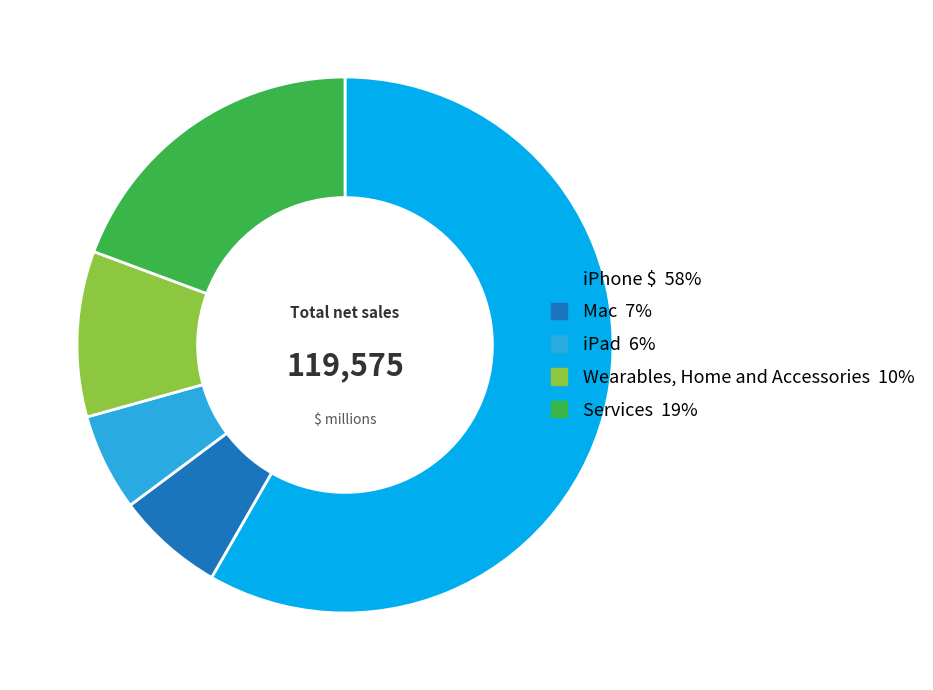

What is the majority slice?

iPhone $